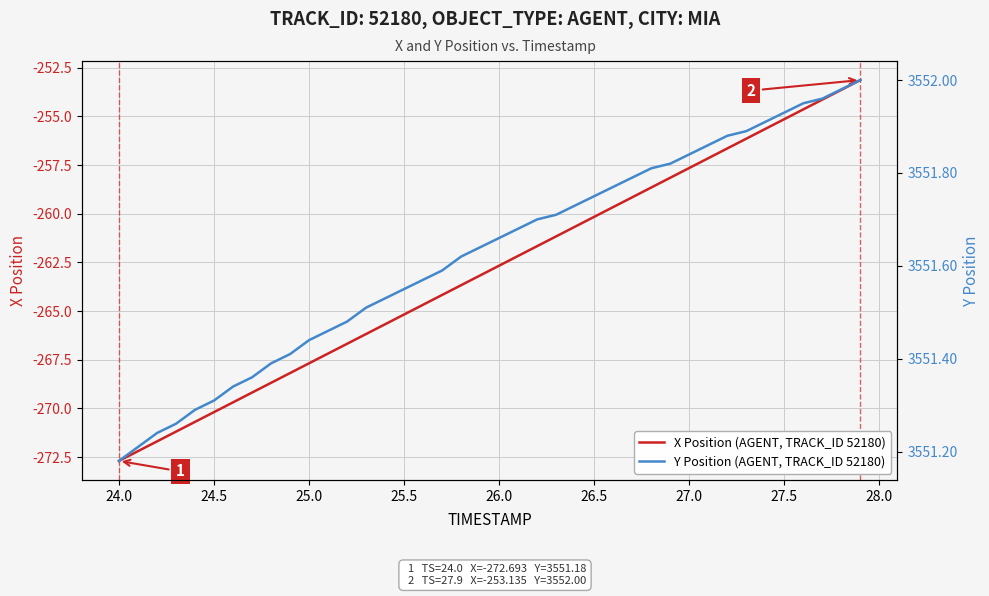

True or false: Y Position (AGENT, TRACK_ID 52180) has more than 2 points higher than both neighbors.

False